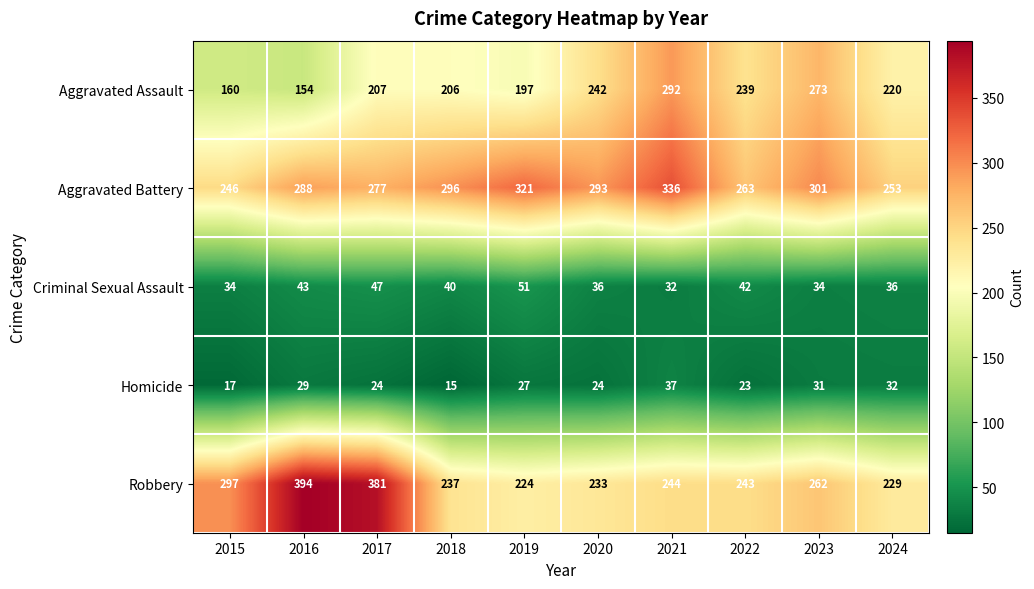

Which series has the largest total across all categories?

Aggravated Battery